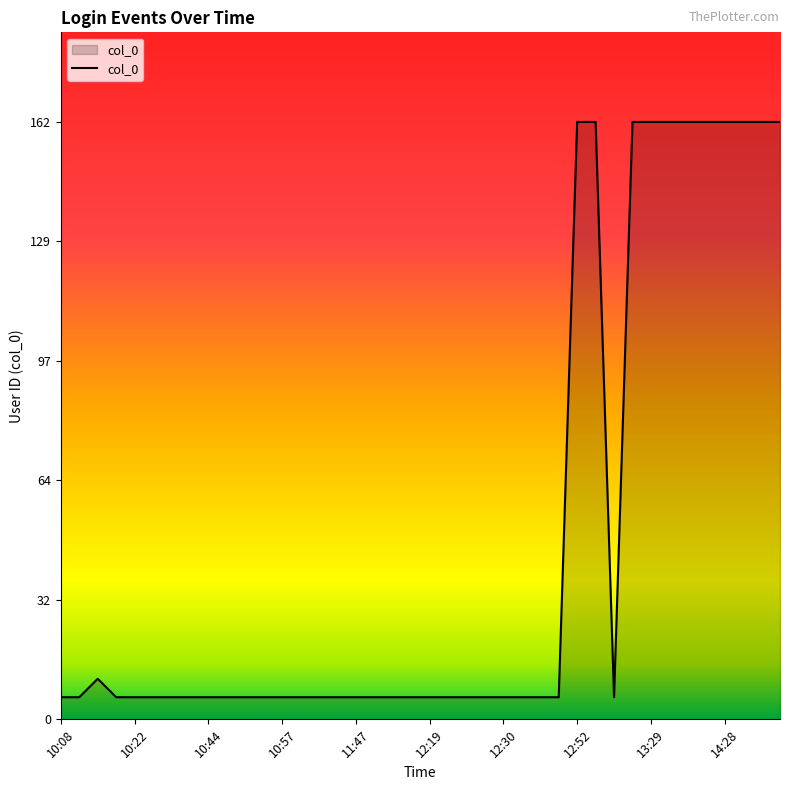

What is the greatest value displayed?

162